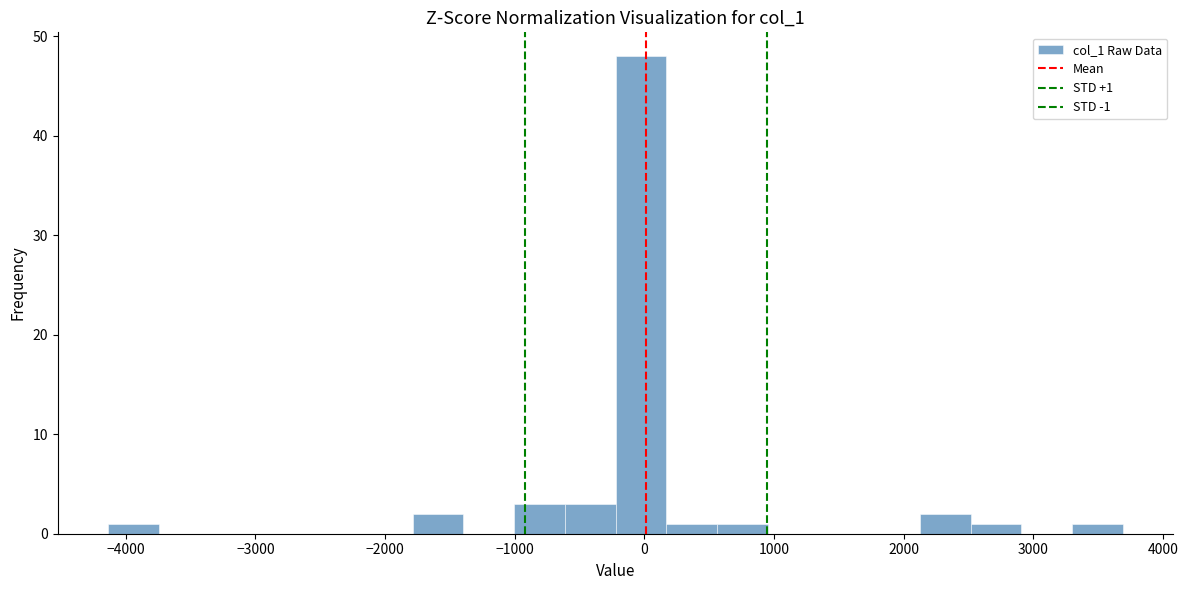

Around what value on the x-axis is the tallest bar? Give the approximate position of its centre, as read against the axis.

0